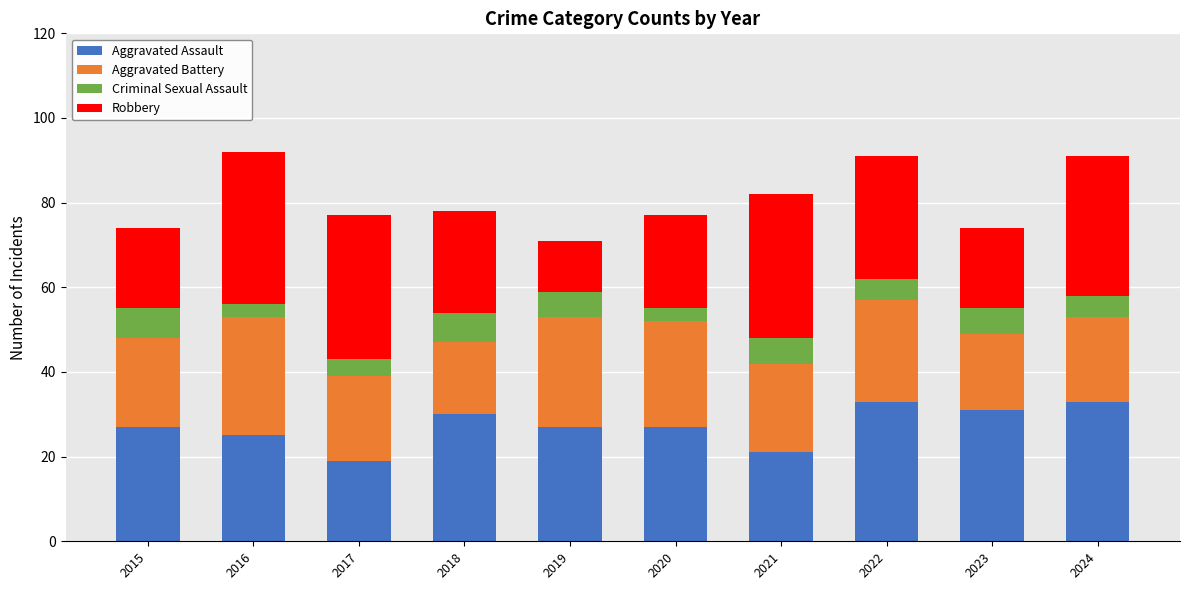

Is it true that Aggravated Assault equals 33 at 2024?

True